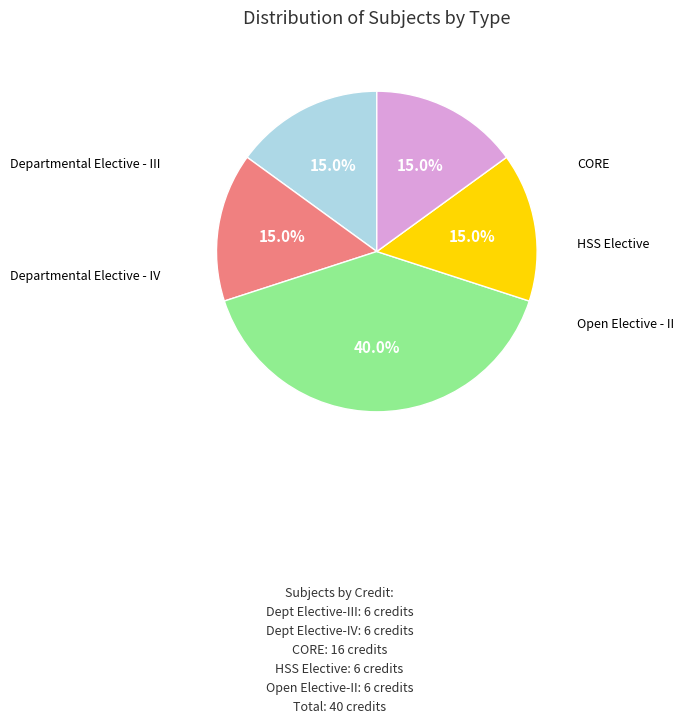

Is there a majority slice in this chart?

No